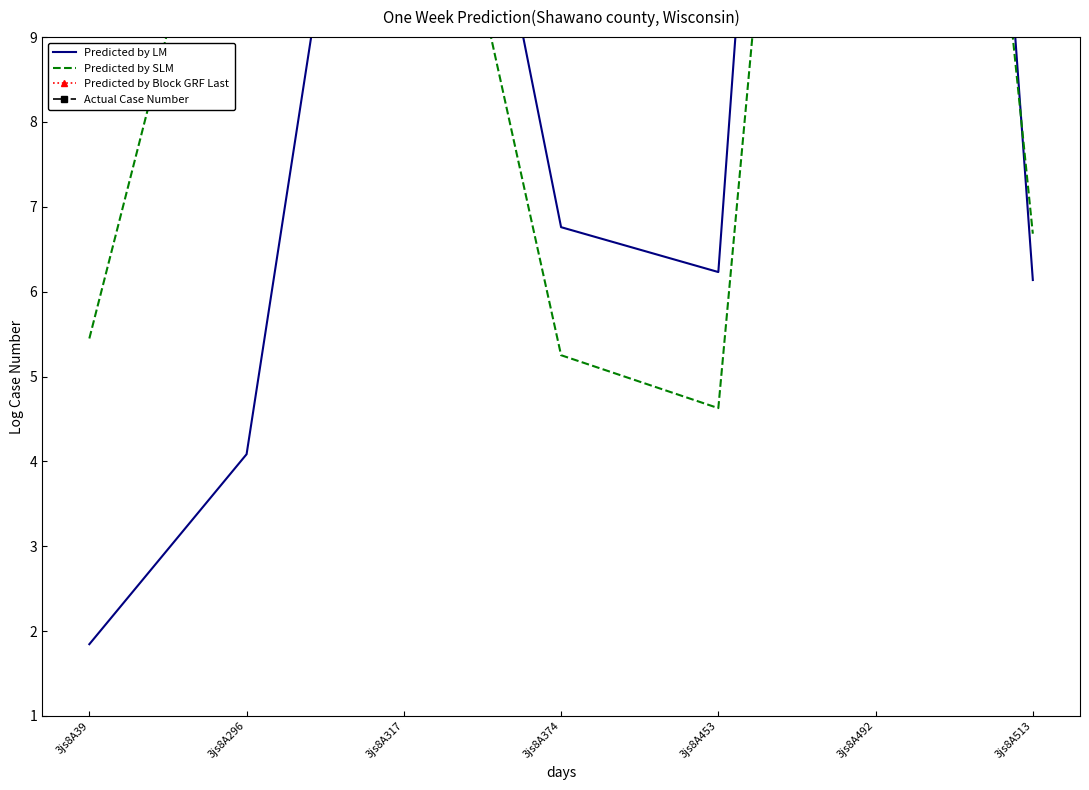

Reading left to right, transcribe all the data shown in this chart.

Predicted by LM: 1.8	4.1	16.1	6.8	6.2	31.8	6.1
Predicted by SLM: 5.4	12.7	13.7	5.3	4.6	24.9	6.7
Predicted by Block GRF Last: 0.0	0.0	0.0	0.0	0.0	0.0	0.0
Actual Case Number: 0.0	0.0	0.0	0.0	0.0	0.0	0.0